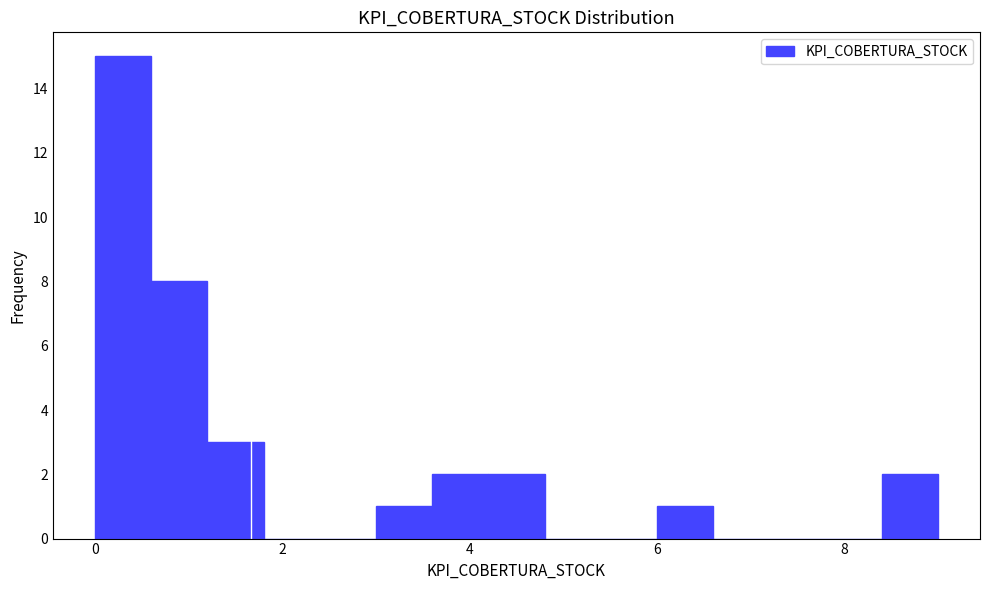

Around what value on the x-axis is the tallest bar? Give the approximate position of its centre, as read against the axis.

0.4